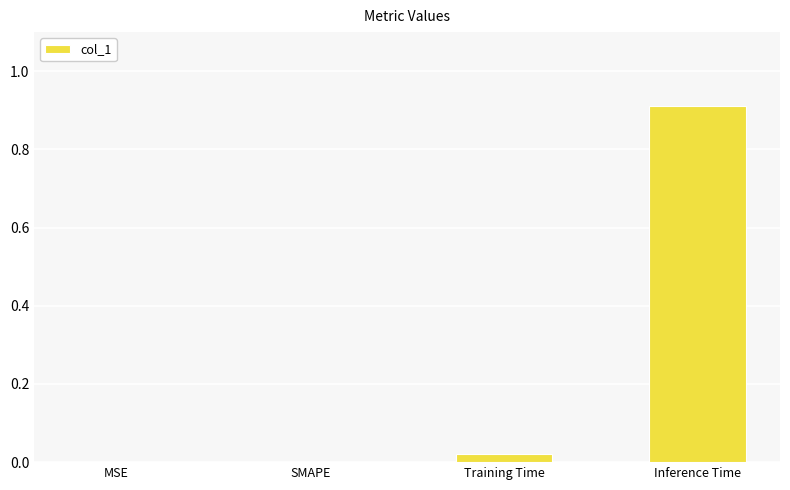

What is the change in value from SMAPE to Inference Time?

+0.9